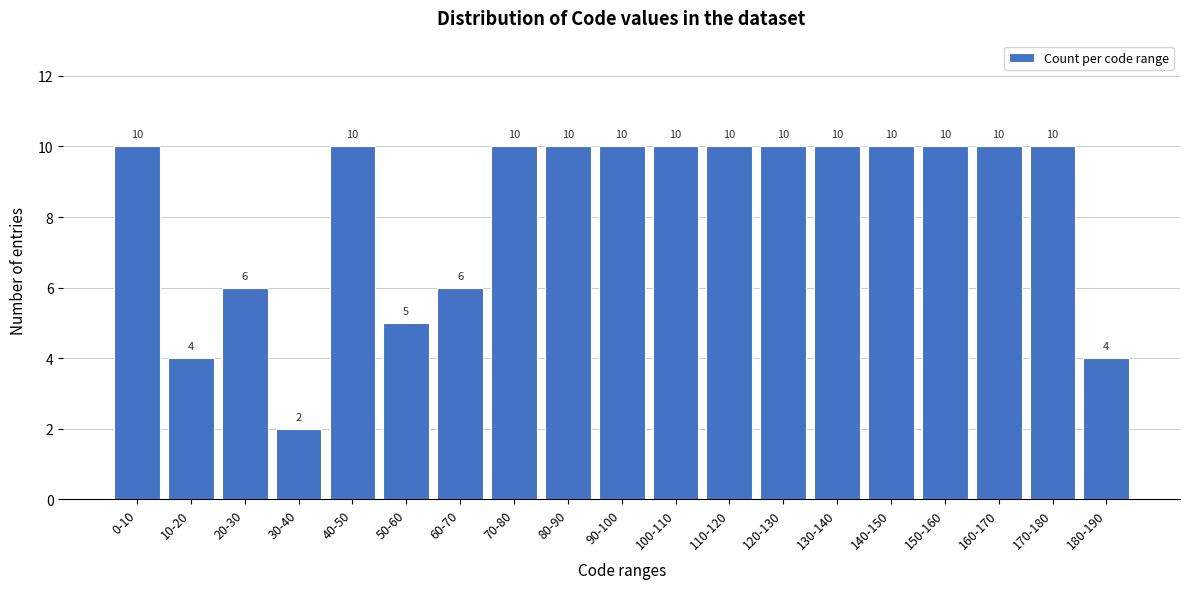

Reading left to right, transcribe all the data shown in this chart.

10	4	6	2	10	5	6	10	10	10	10	10	10	10	10	10	10	10	4